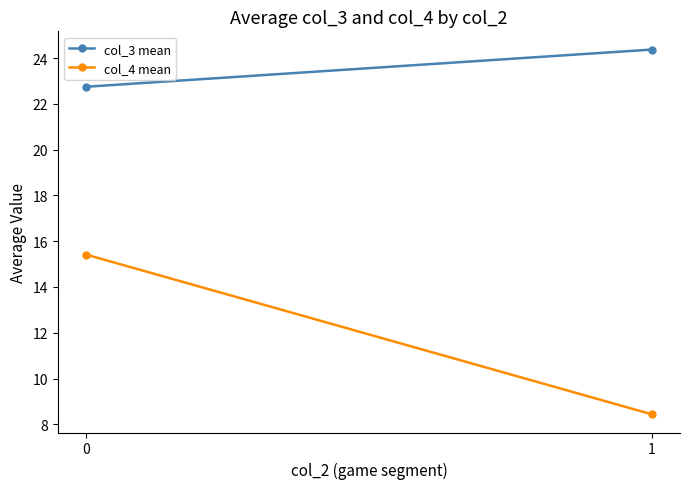

Is this an area chart (filled region under the line)?

No